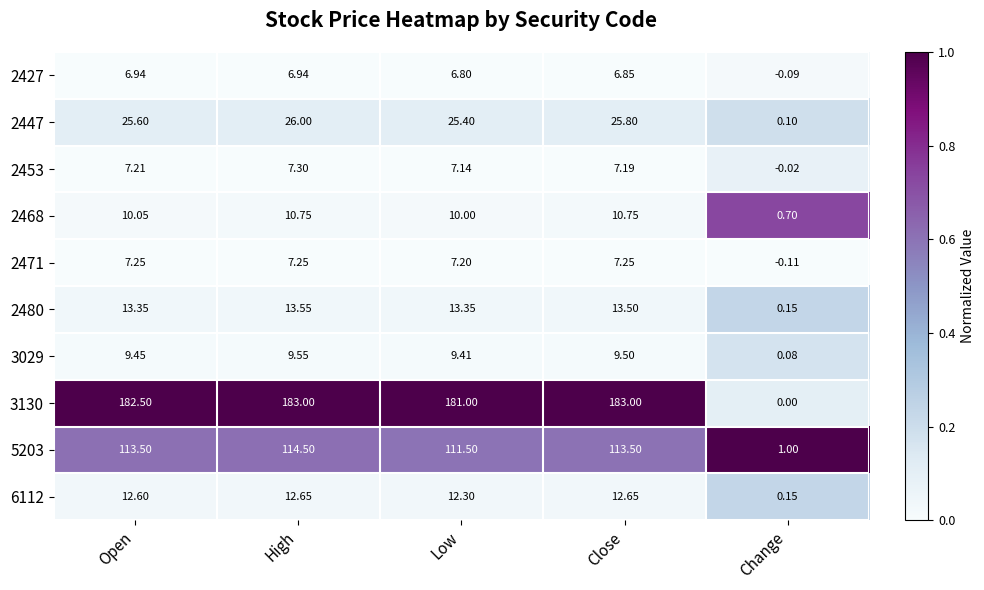

Where does the 3029 series first go above 9?

Open